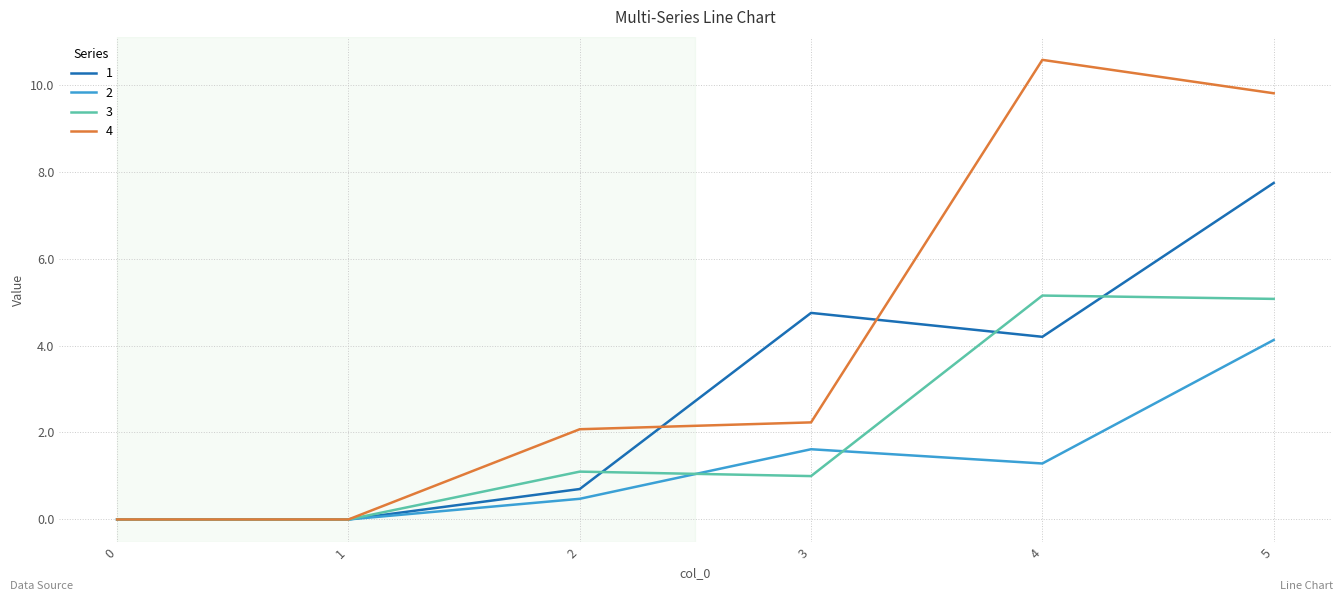

Is it true that 3 equals 5.1 at 4?

True